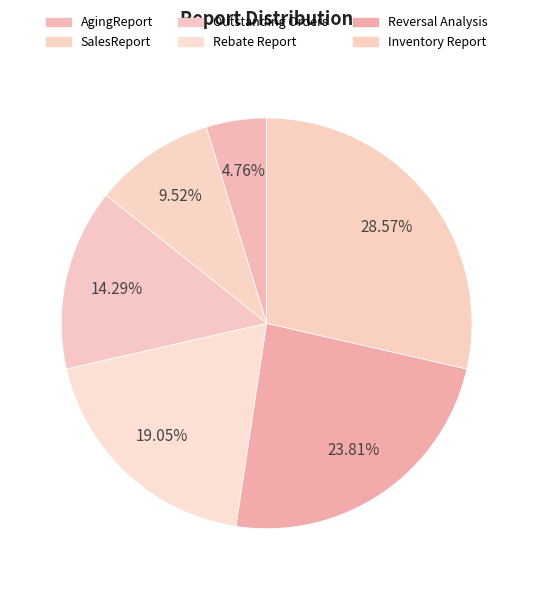

To the nearest percent, what is the difference between the Inventory Report and AgingReport slice percentages?

24%